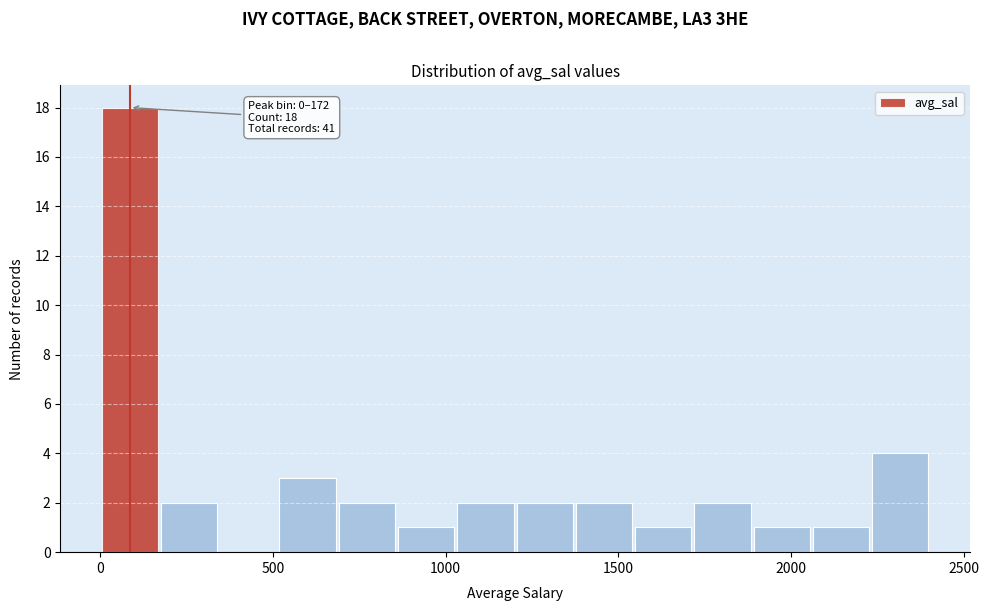

Read against the x-axis, roughly where is the centre of the tallest bar?

100